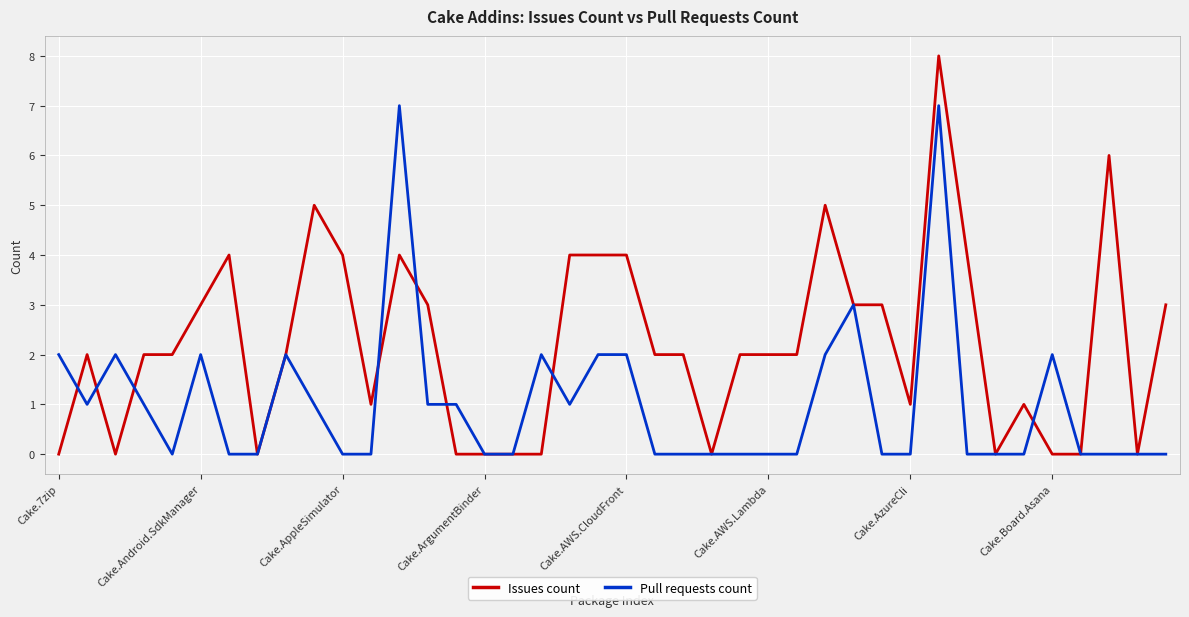

Count the Issues count values in the range 0 to 4.

36